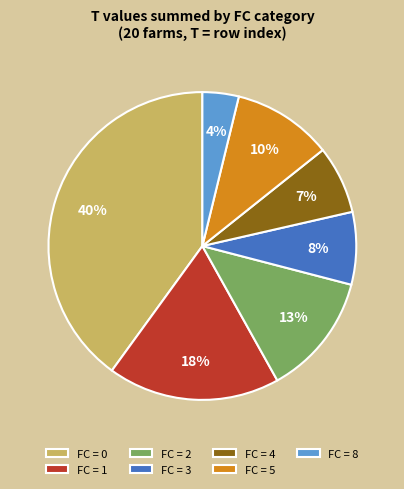

The FC = 5 slice represents 10% of the pie. True or false?

True